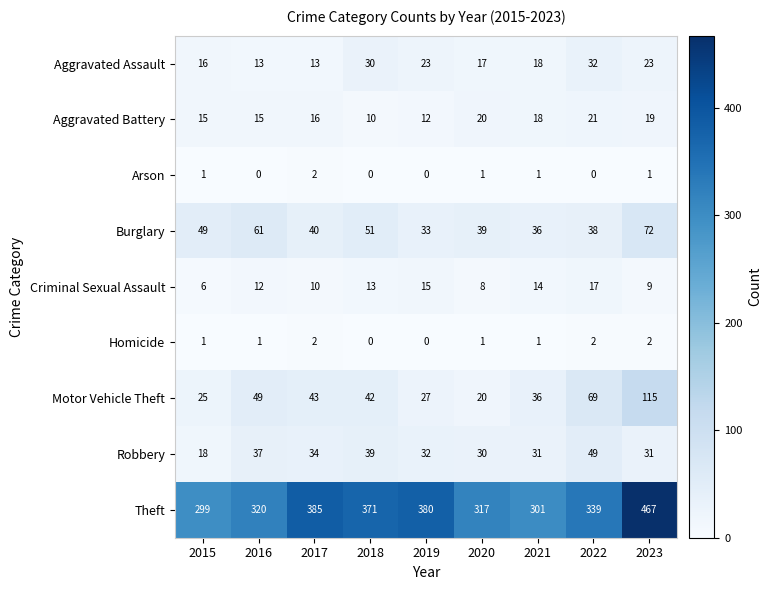

What is the sum of all Aggravated Battery values?

146